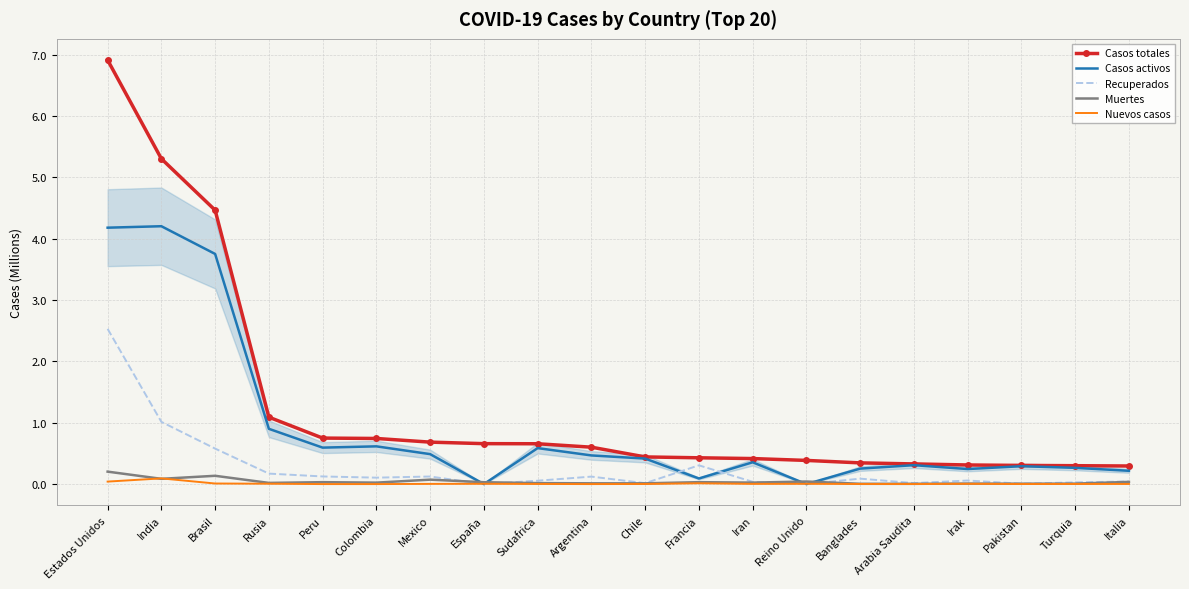

Is this an area chart (filled region under the line)?

No